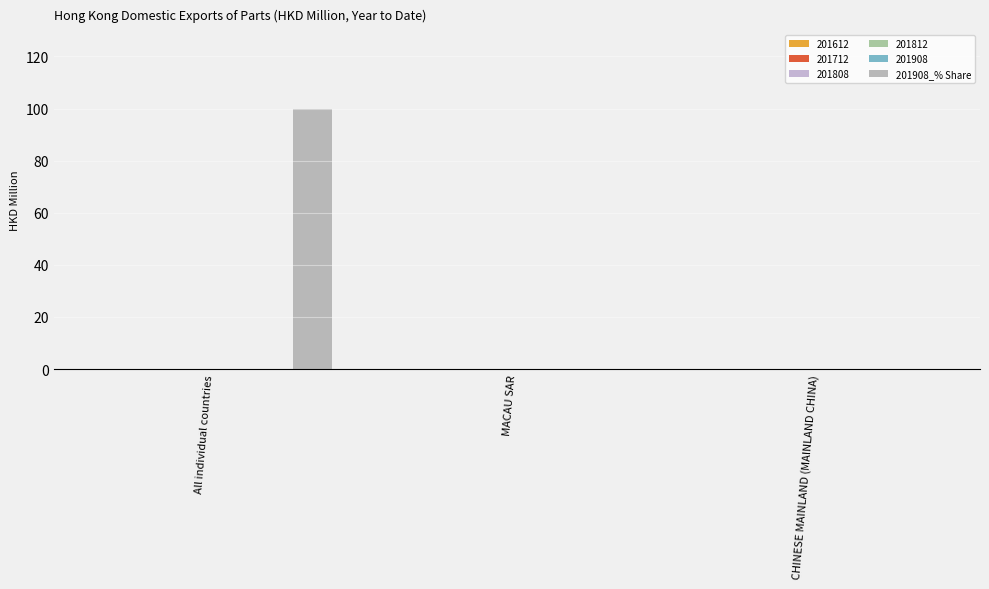

List the labels in order of value, largest first.

All individual countries, MACAU SAR, CHINESE MAINLAND (MAINLAND CHINA)